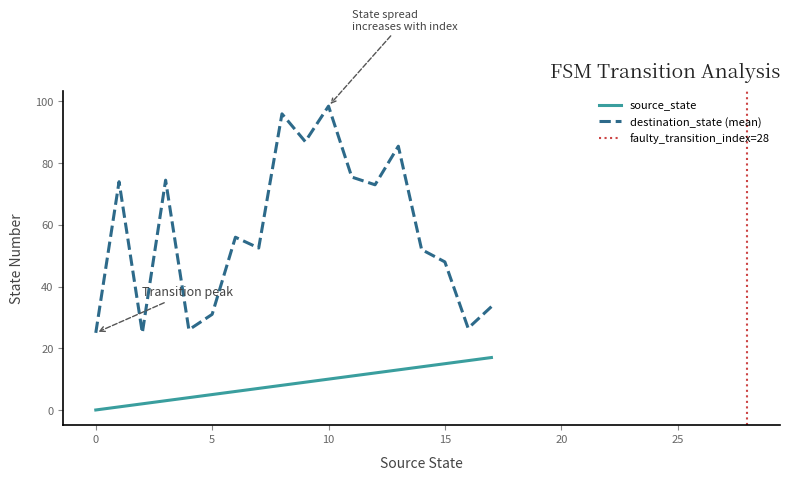

At which label does destination_state (mean) reach its peak?

10